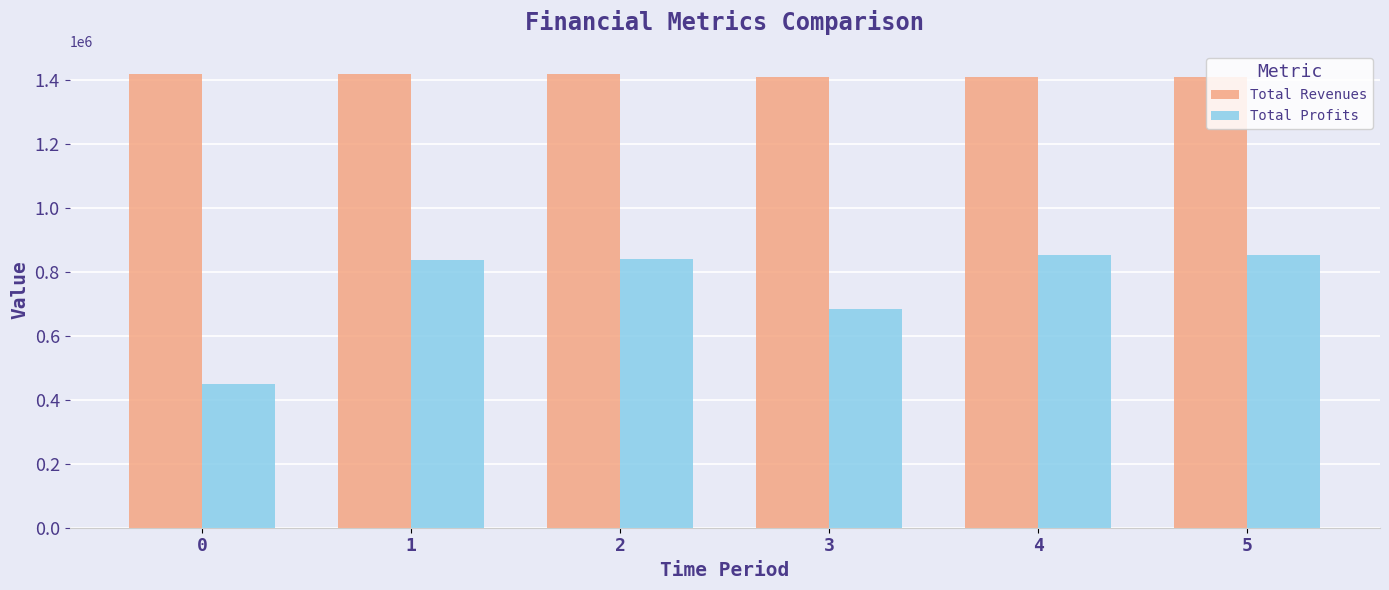

What is the value of the Total Profits bar at the 1st from the left?

450199.6